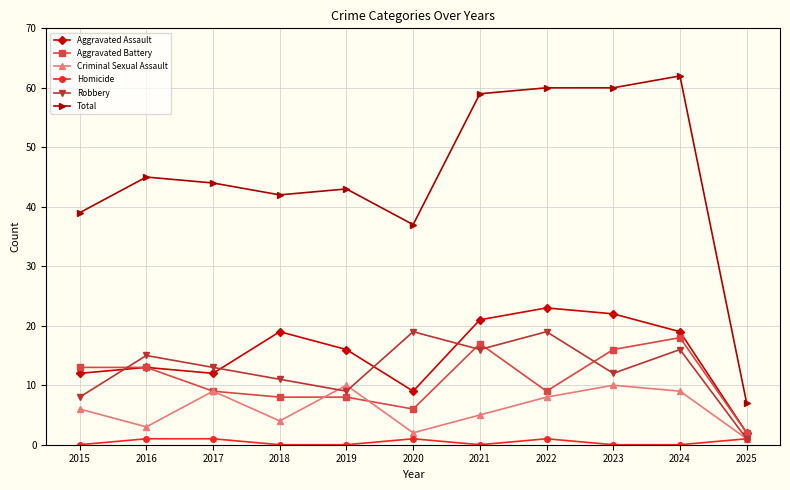

What is the minimum value for Criminal Sexual Assault?

1